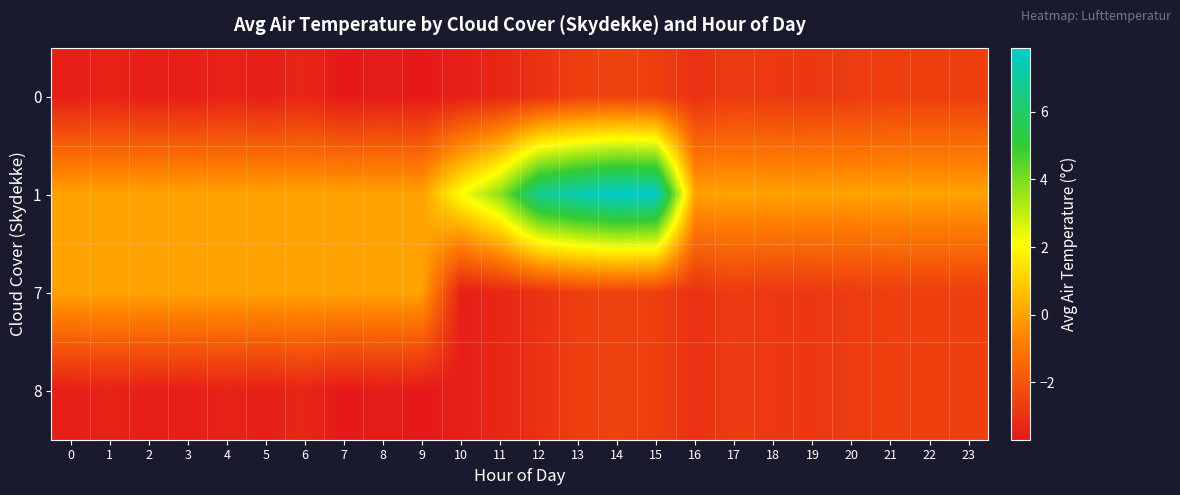

Reading right to left, what are all the values shown in this chart?

0: 23=-2.6	22=-2.6	21=-2.6	20=-2.7	19=-2.8	18=-2.8	17=-2.7	16=-3.0	15=-2.6	14=-2.5	13=-2.6	12=-3.0	11=-3.3	10=-3.5	9=-3.7	8=-3.6	7=-3.7	6=-3.3	5=-3.5	4=-3.4	3=-3.5	2=-3.5	1=-3.4	0=-3.5
1: 23=0.0	22=0.0	21=0.0	20=0.0	19=0.0	18=0.0	17=0.0	16=0.0	15=7.8	14=7.9	13=7.4	12=6.8	11=3.7	10=2.1	9=0.0	8=0.0	7=0.0	6=0.0	5=0.0	4=0.0	3=0.0	2=0.0	1=0.0	0=0.0
7: 23=-2.6	22=-2.6	21=-2.6	20=-2.7	19=-2.8	18=-2.8	17=-2.7	16=-3.0	15=-2.6	14=-2.5	13=-2.6	12=-3.0	11=-3.3	10=-3.5	9=0.0	8=0.0	7=0.0	6=0.0	5=0.0	4=0.0	3=0.0	2=0.0	1=0.0	0=0.0
8: 23=-2.6	22=-2.6	21=-2.6	20=-2.7	19=-2.8	18=-2.8	17=-2.7	16=-3.0	15=-2.6	14=-2.5	13=-2.6	12=-3.0	11=-3.3	10=-3.5	9=-3.7	8=-3.6	7=-3.7	6=-3.3	5=-3.5	4=-3.4	3=-3.5	2=-3.5	1=-3.4	0=-3.5